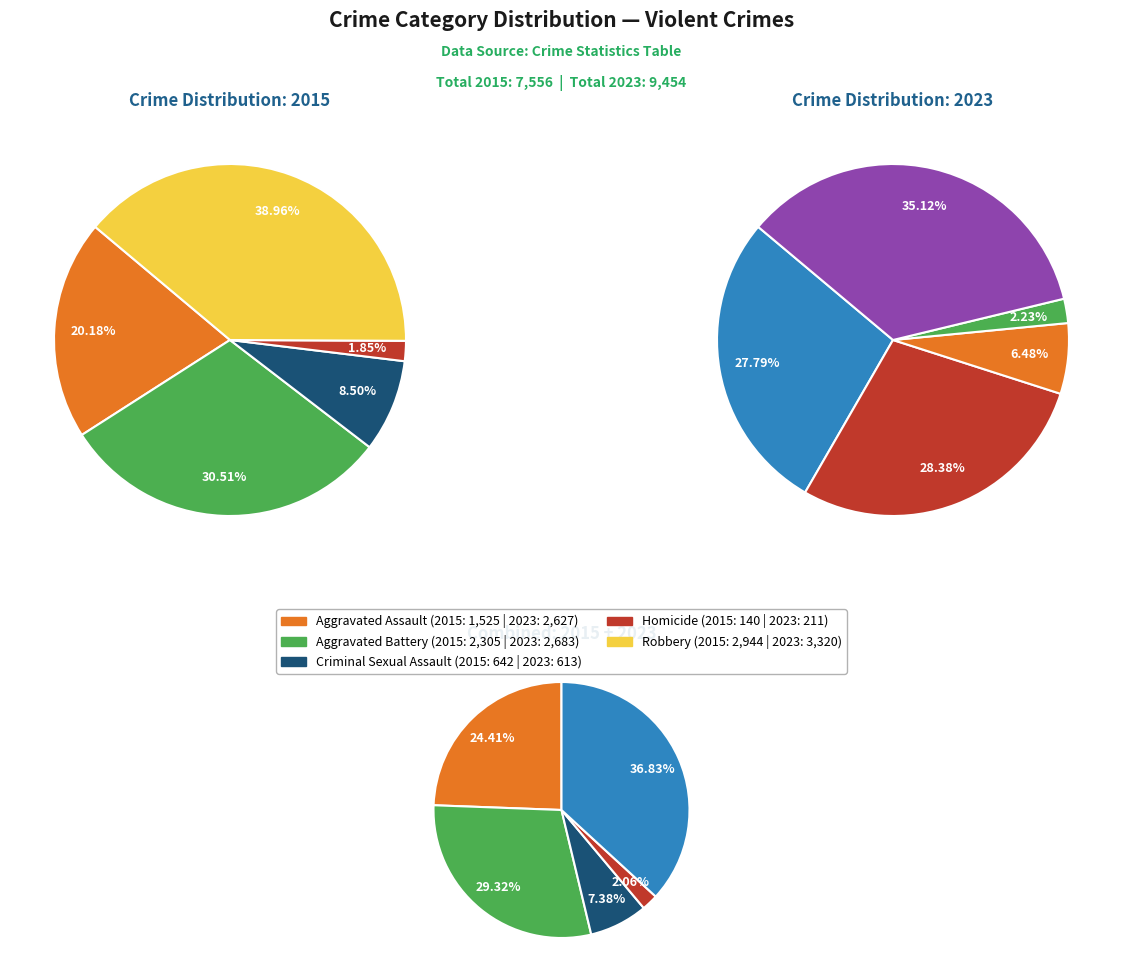

How much of the chart is everything except Homicide?

98.1%